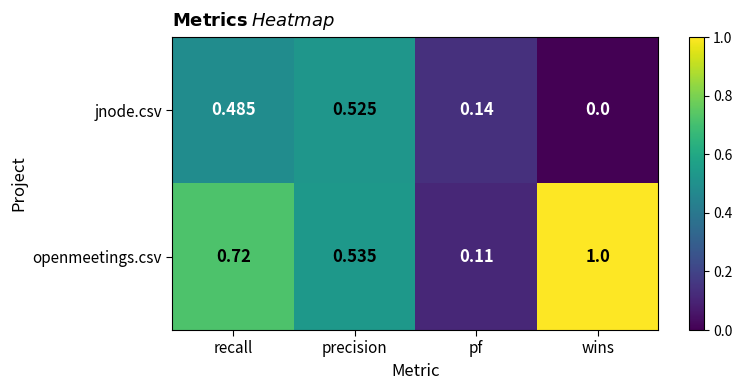

List the series in order of their peak value, lowest first.

jnode.csv, openmeetings.csv